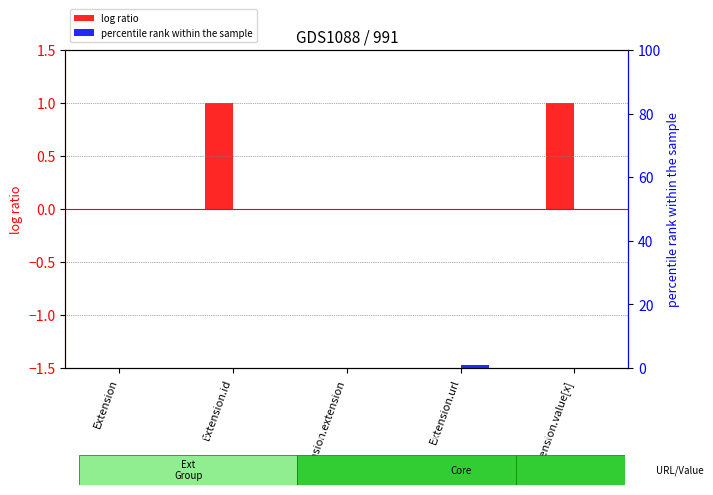

List the series in order of their overall mean, lowest first.

percentile rank within the sample, log ratio